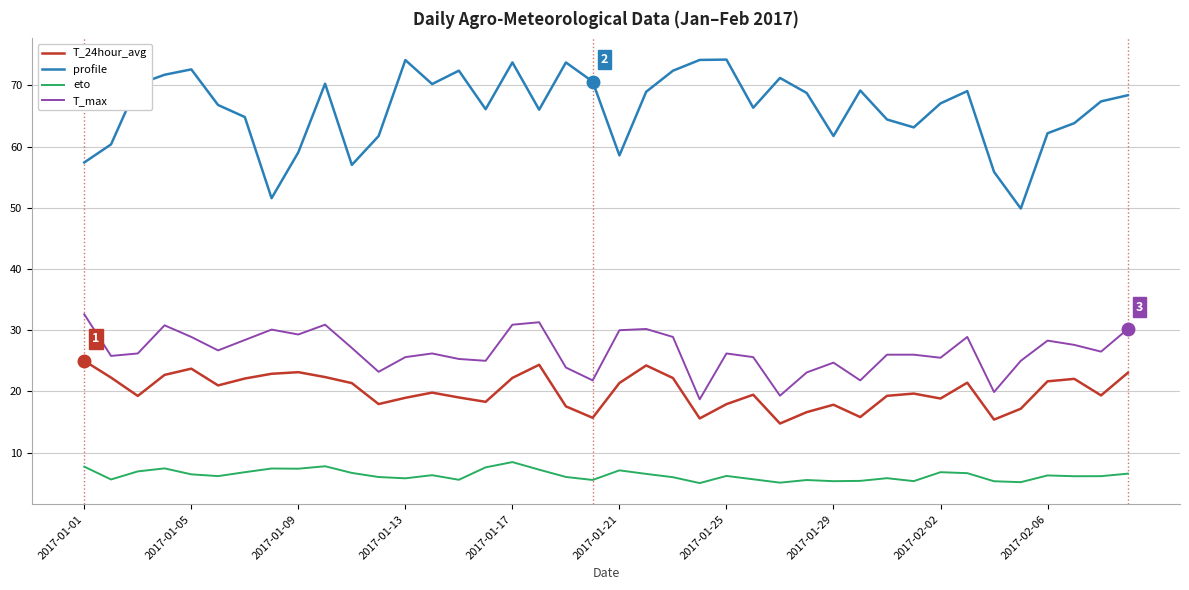

Which series has the largest range (max minus min)?

profile